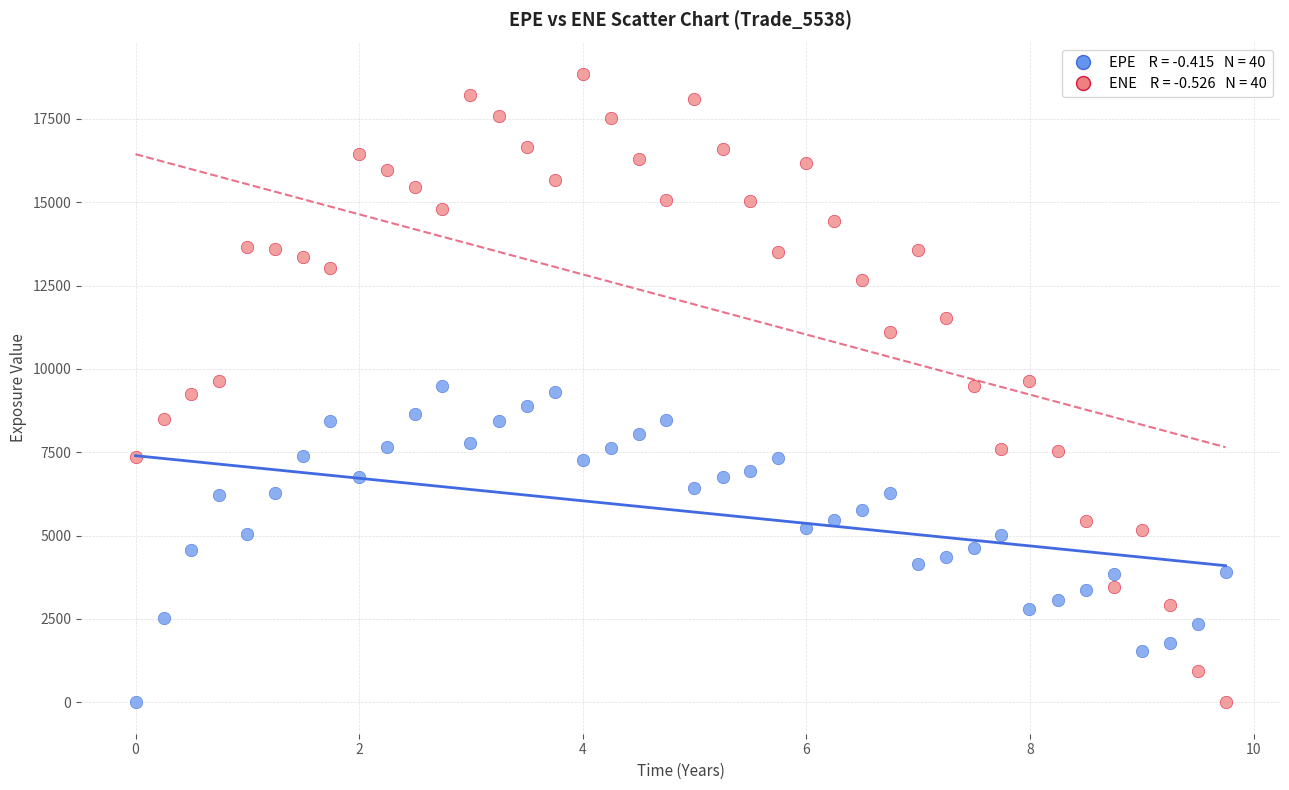

Across all data points, what is the range of X values (max minus min)?

9.7